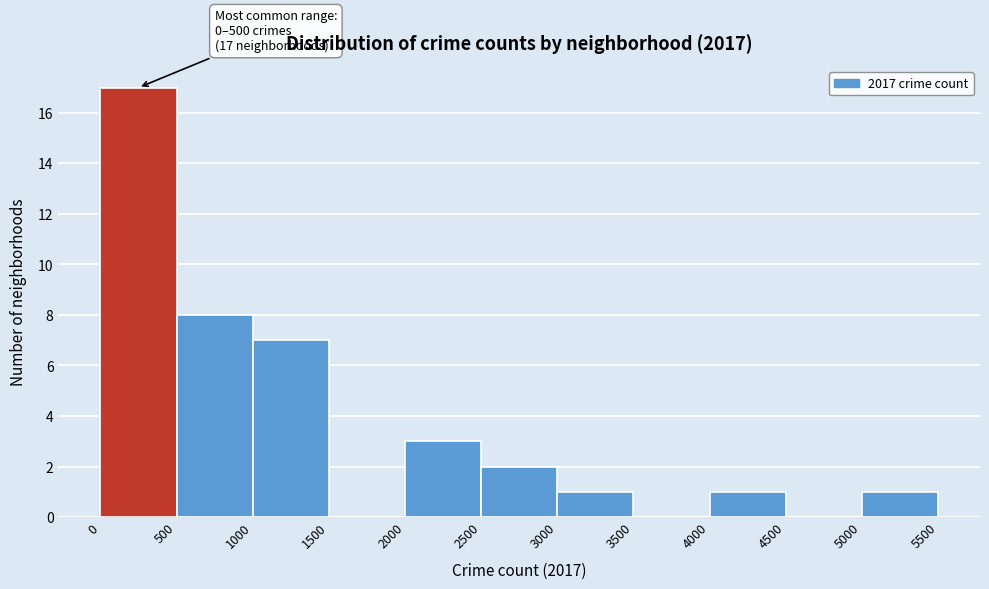

Which range on the x-axis has the tallest bar?

0 to 500